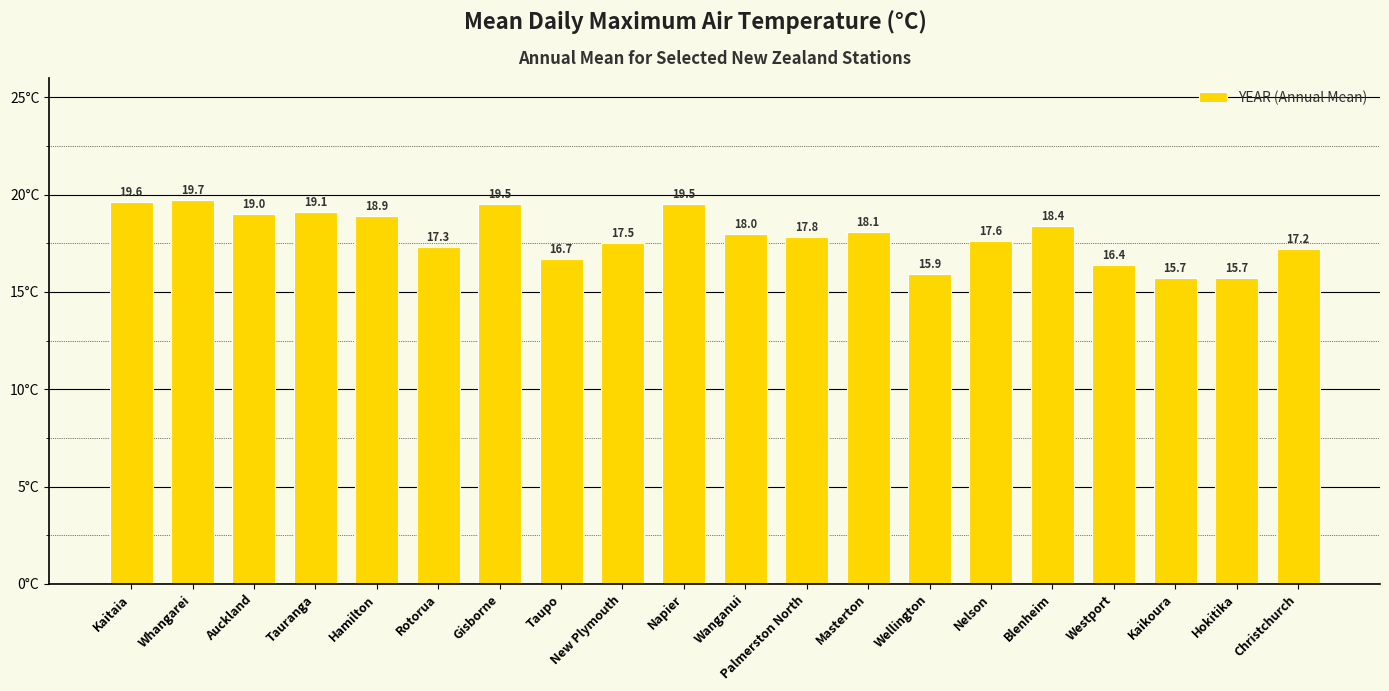

What is the change in value from Wanganui to Christchurch?

-0.8